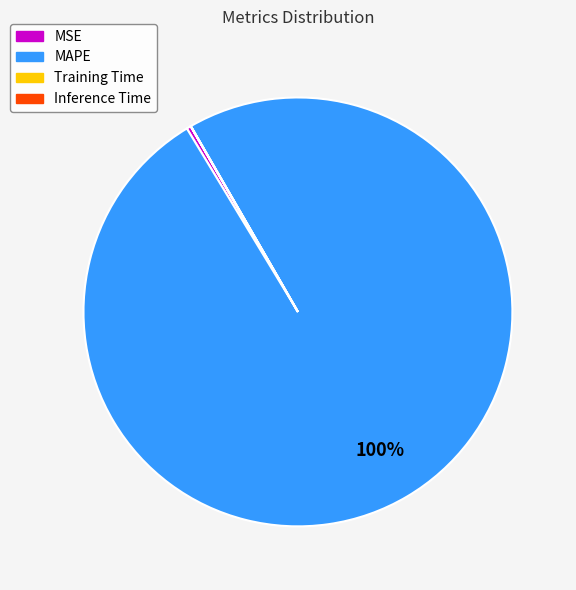

What is the majority slice?

MAPE